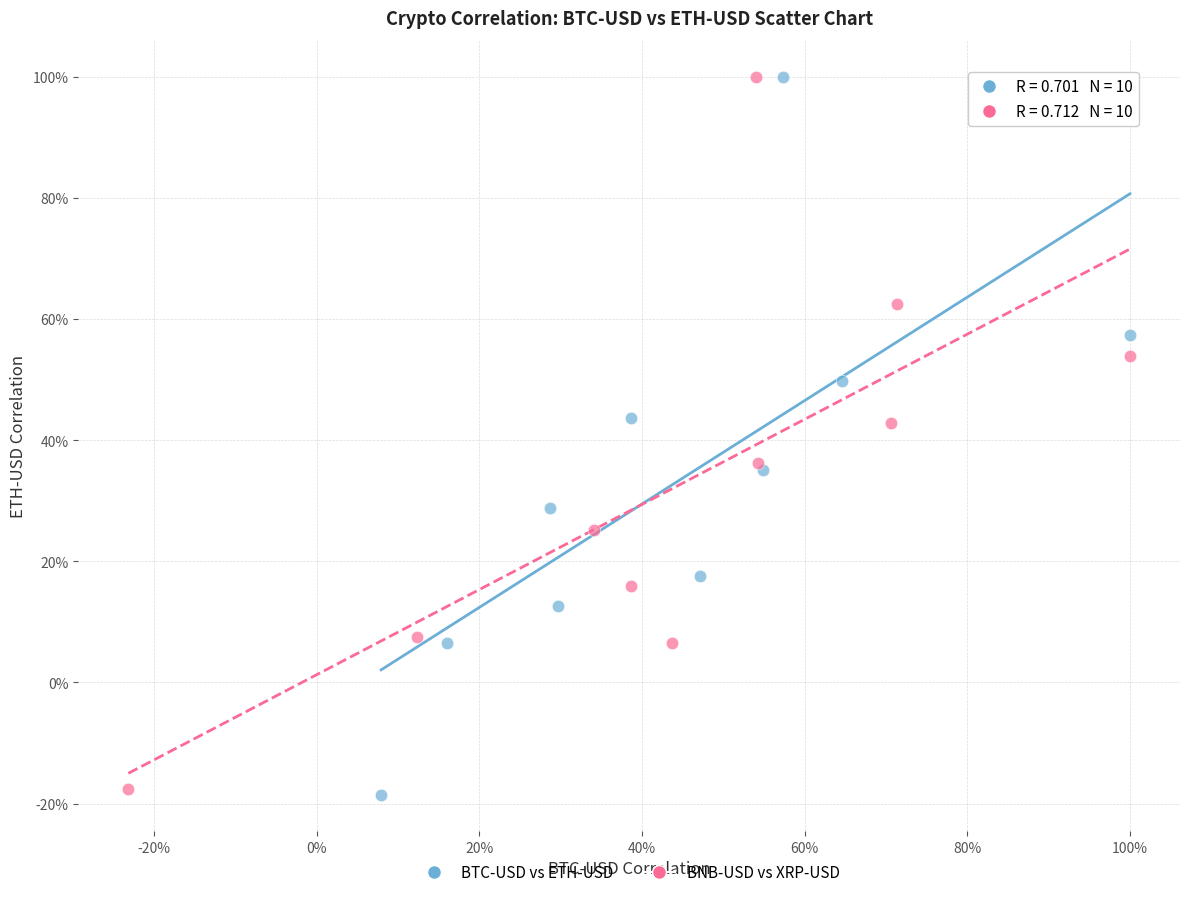

Which series has the widest spread of Y values?

BTC-USD vs ETH-USD